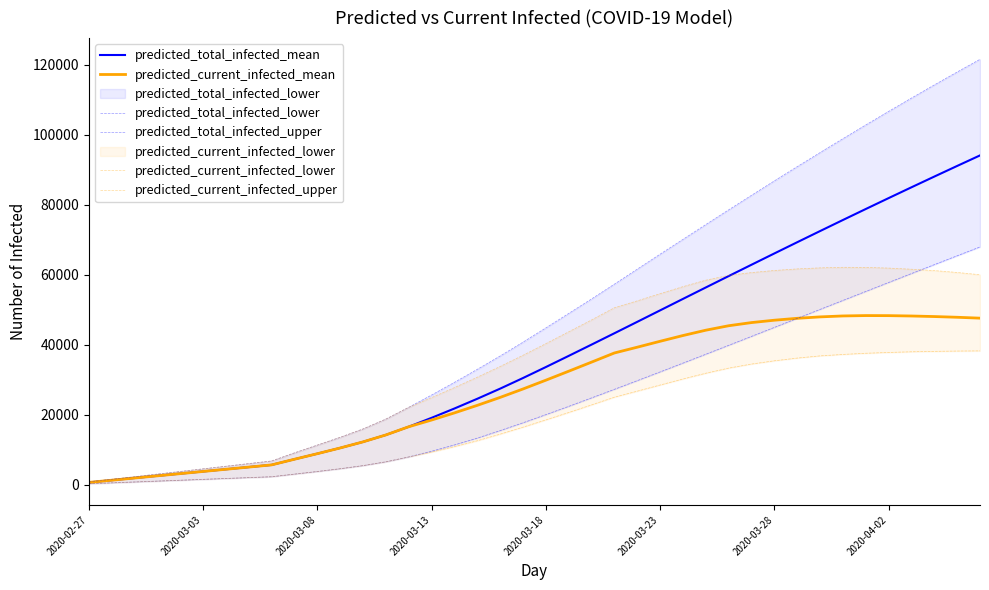

What is the highest value of the predicted_total_infected_mean series?

94132